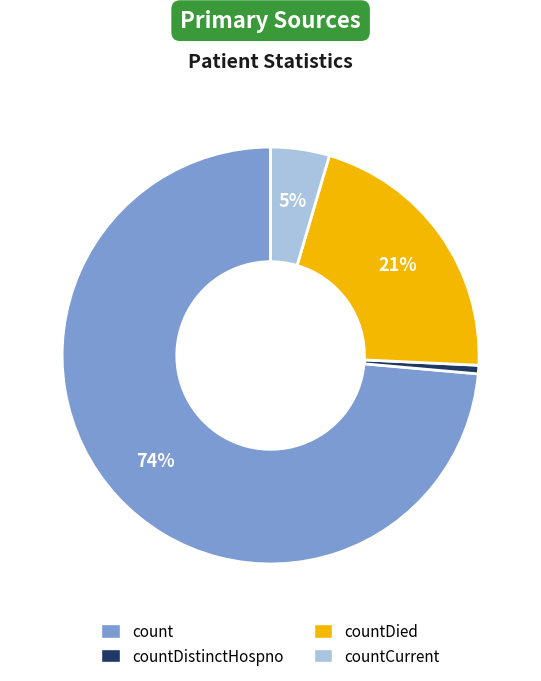

Is there a majority slice in this chart?

Yes